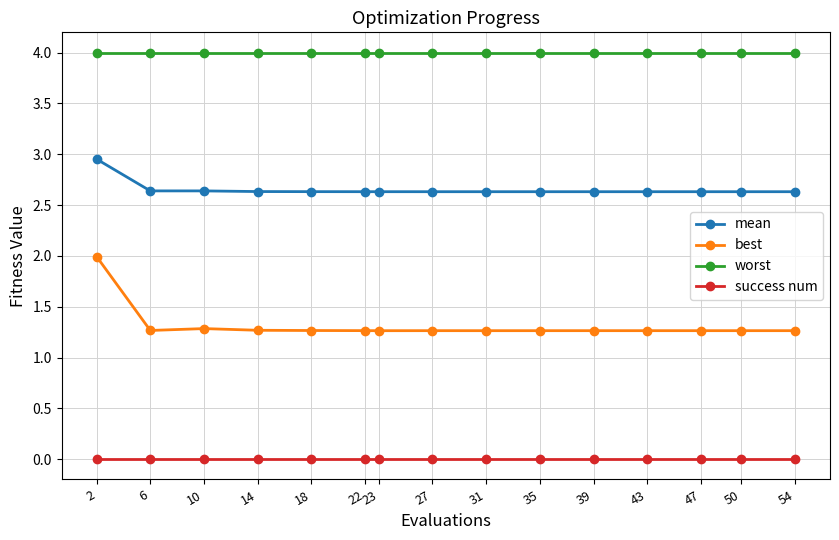

What is the value of the best point at the 11th from the left?

1.3